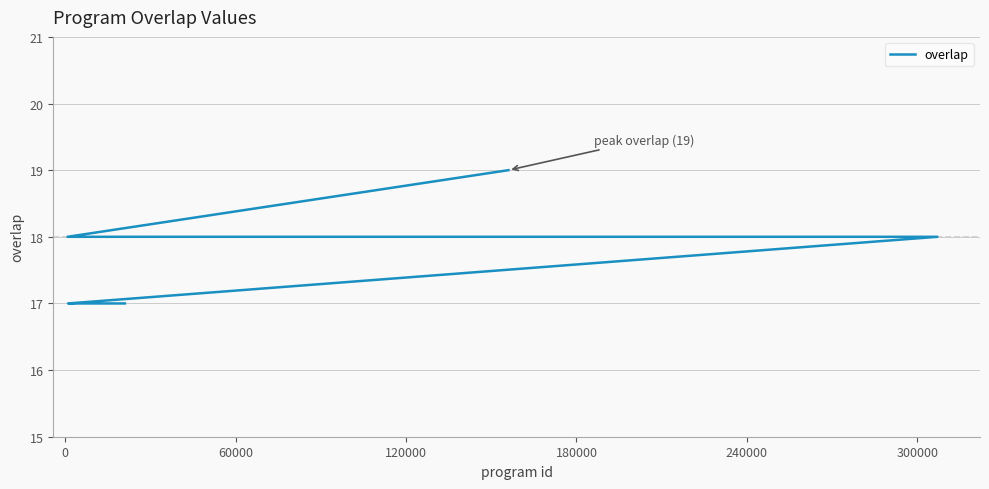

True or false: the data has more than 0 interior local peaks.

False